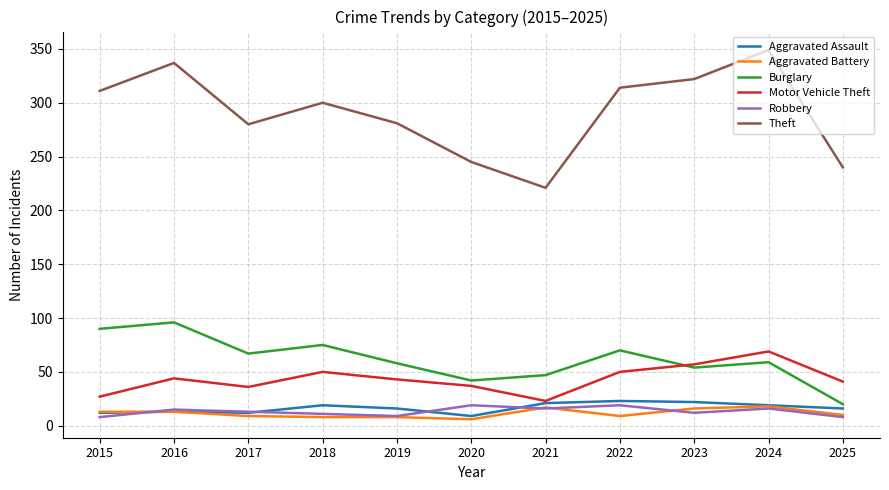

Which series has the largest total across all categories?

Theft